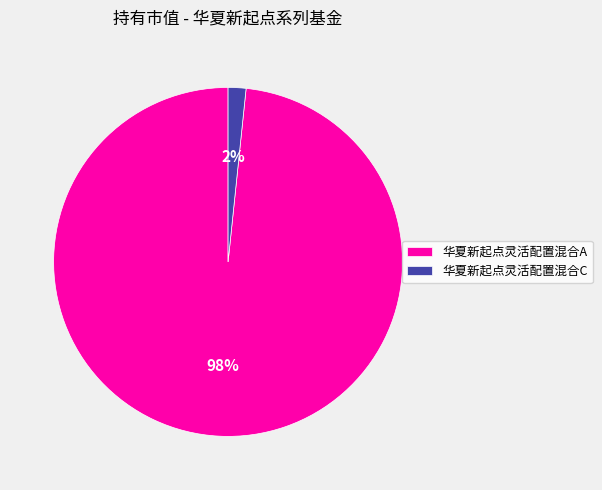

Is 华夏新起点灵活配置混合A the majority of the pie?

Yes